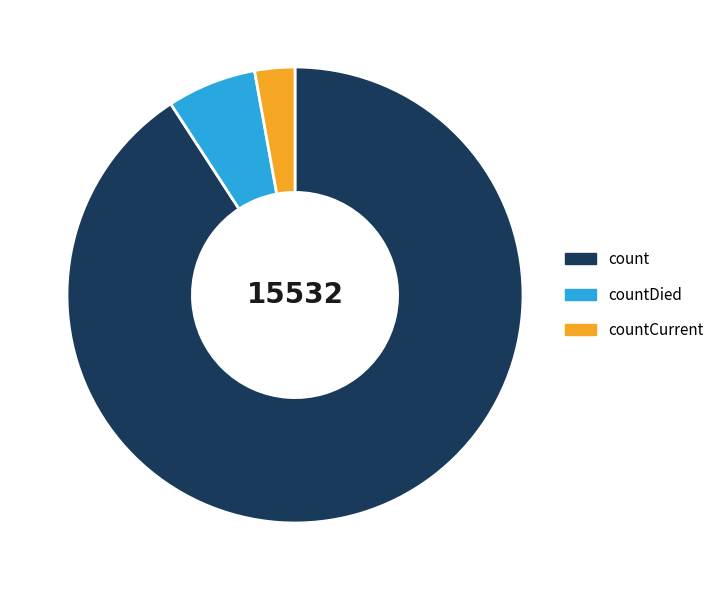

Is there any slice that represents more than half of the pie?

Yes